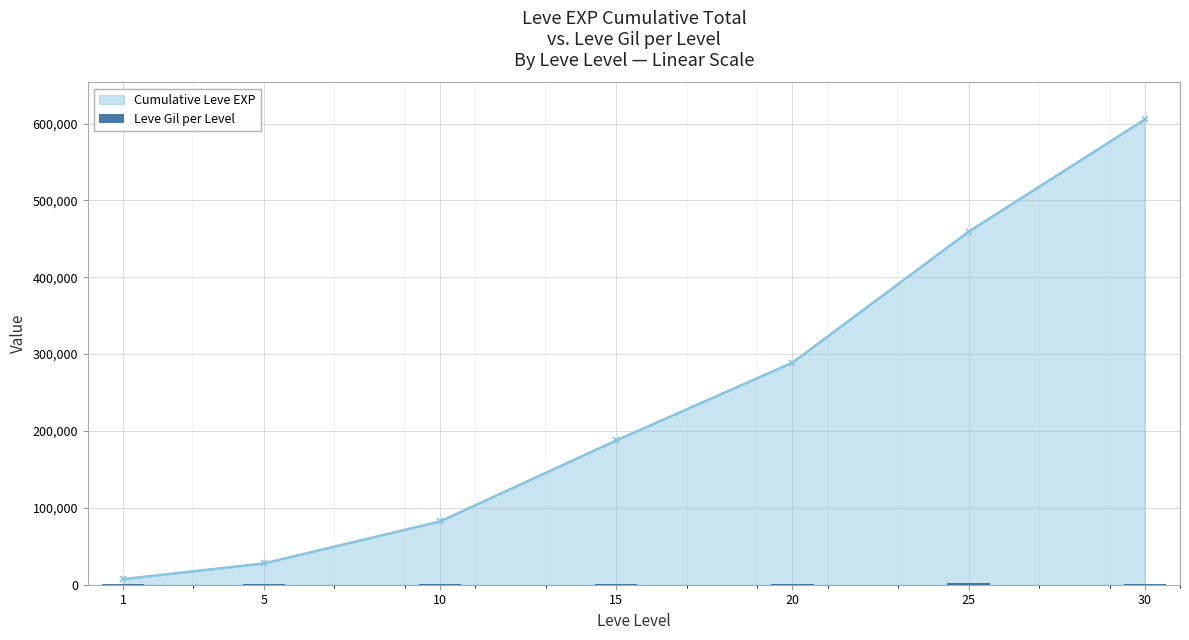

True or false: Cumulative Leve EXP has more than 2 points higher than both neighbors.

False